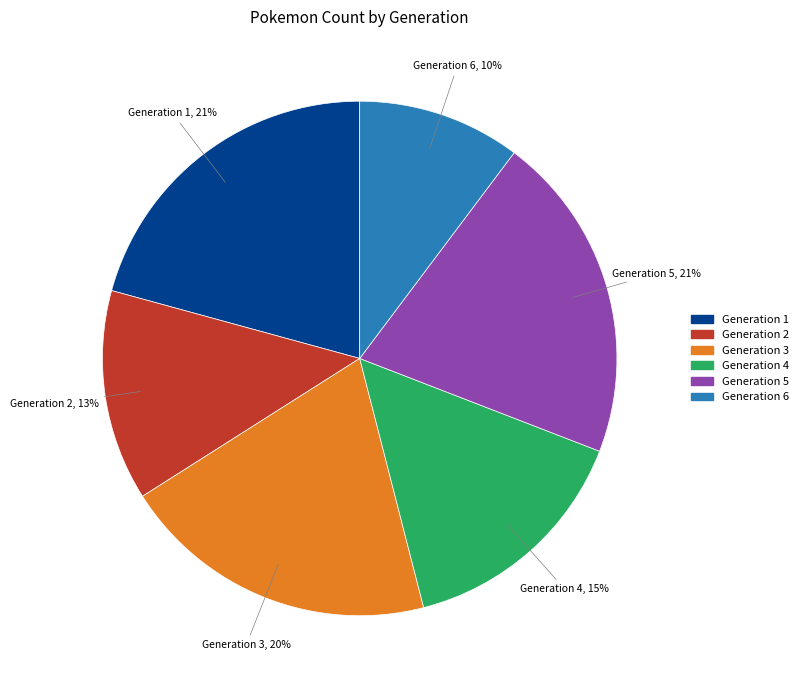

Count the number of slices in the pie.

6